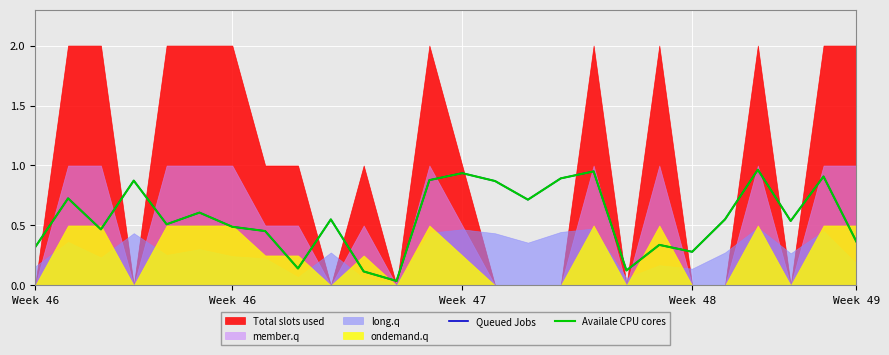

What is the maximum value for Queued Jobs?

1.0